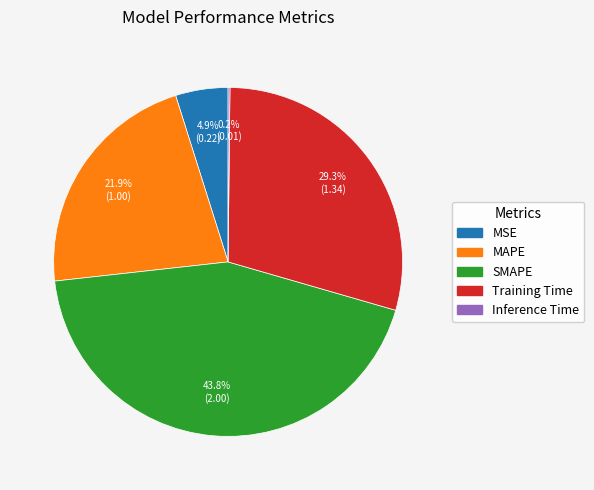

Approximately how many times larger is the value at Training Time compared to SMAPE?

0.7